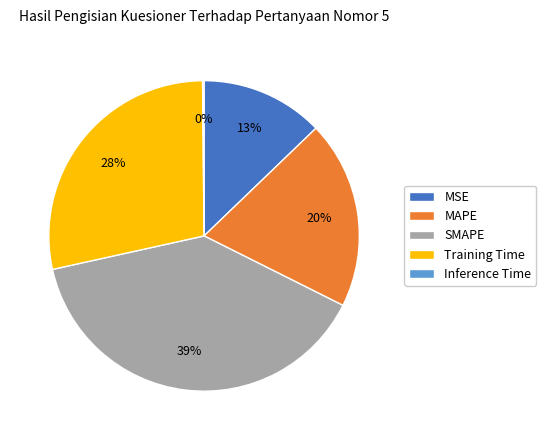

Which slice is the largest?

SMAPE